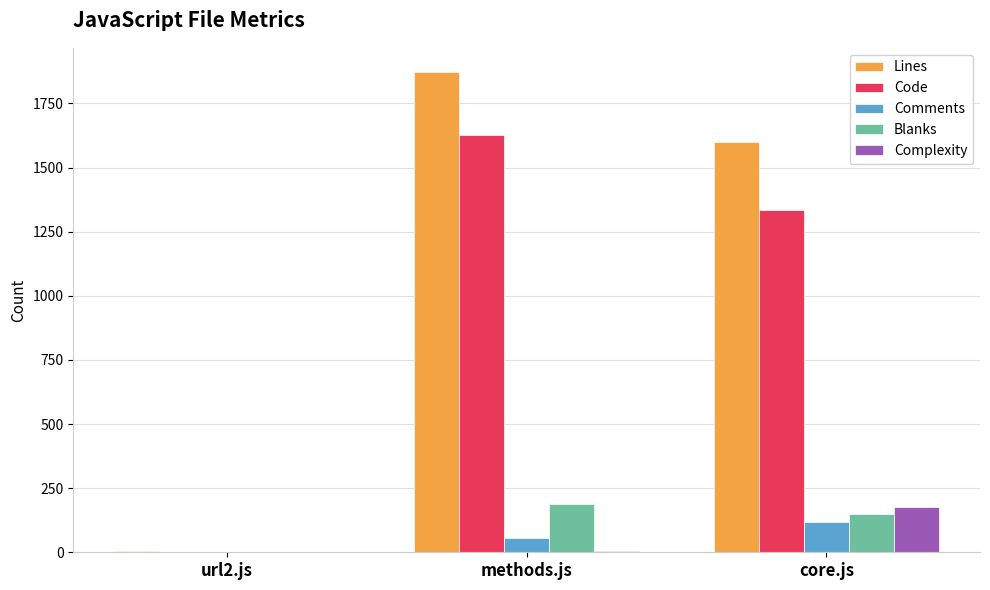

The Comments series shows 118 at core.js. True or false?

True